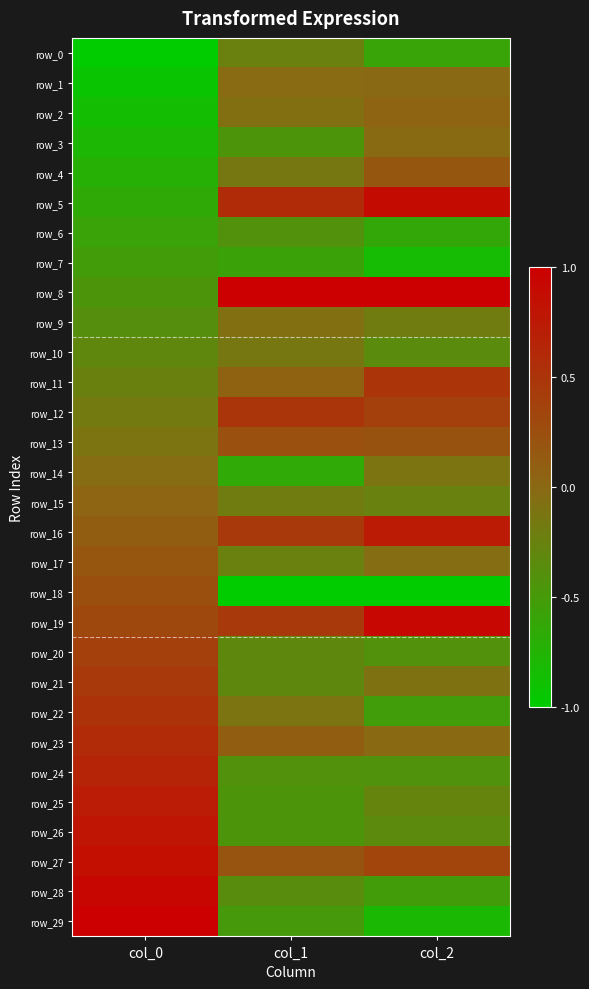

At how many categories does at least one series exceed 0?

3